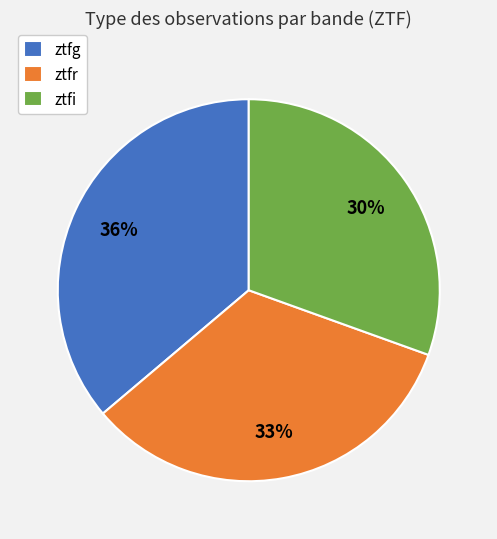

True or false: ztfg accounts for 24% of the total.

False